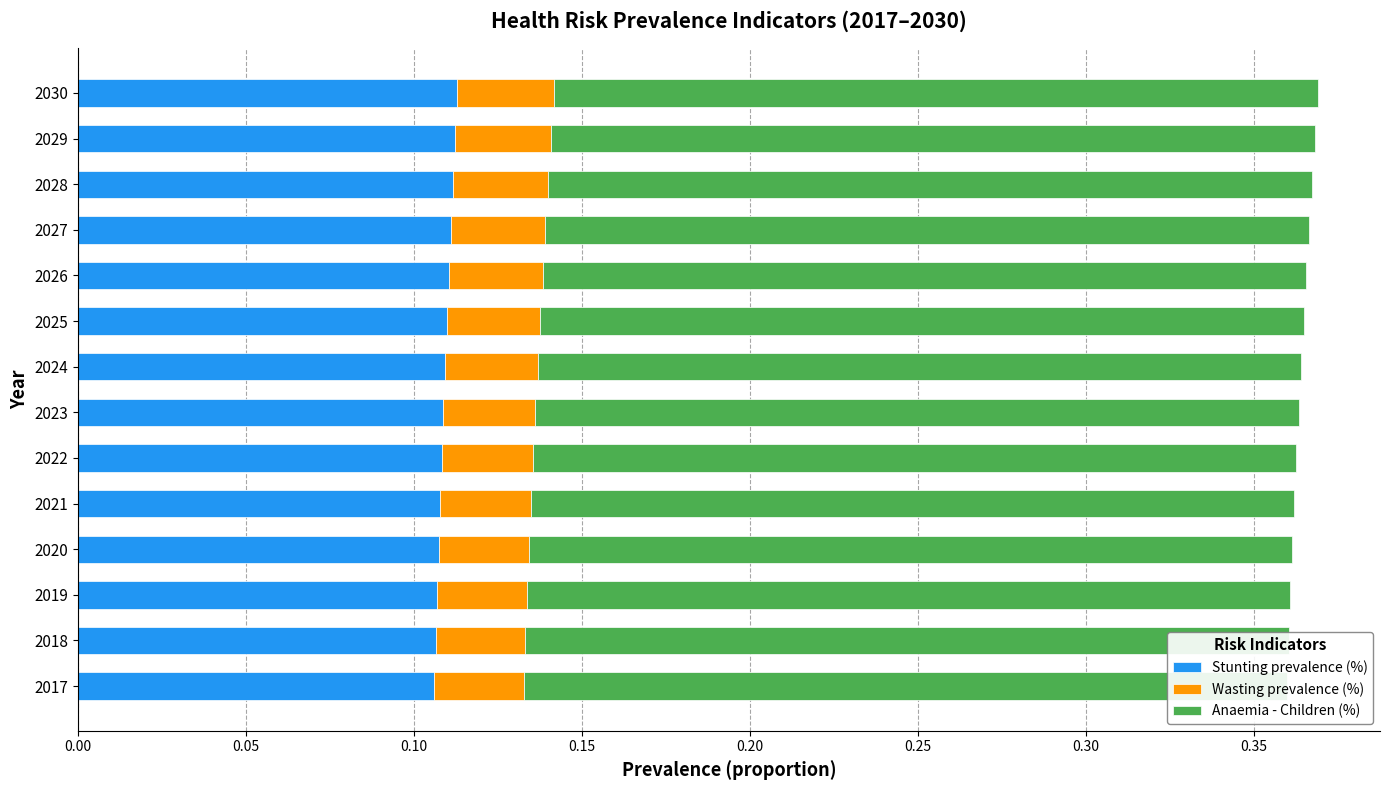

How many bars are there in each group?

3